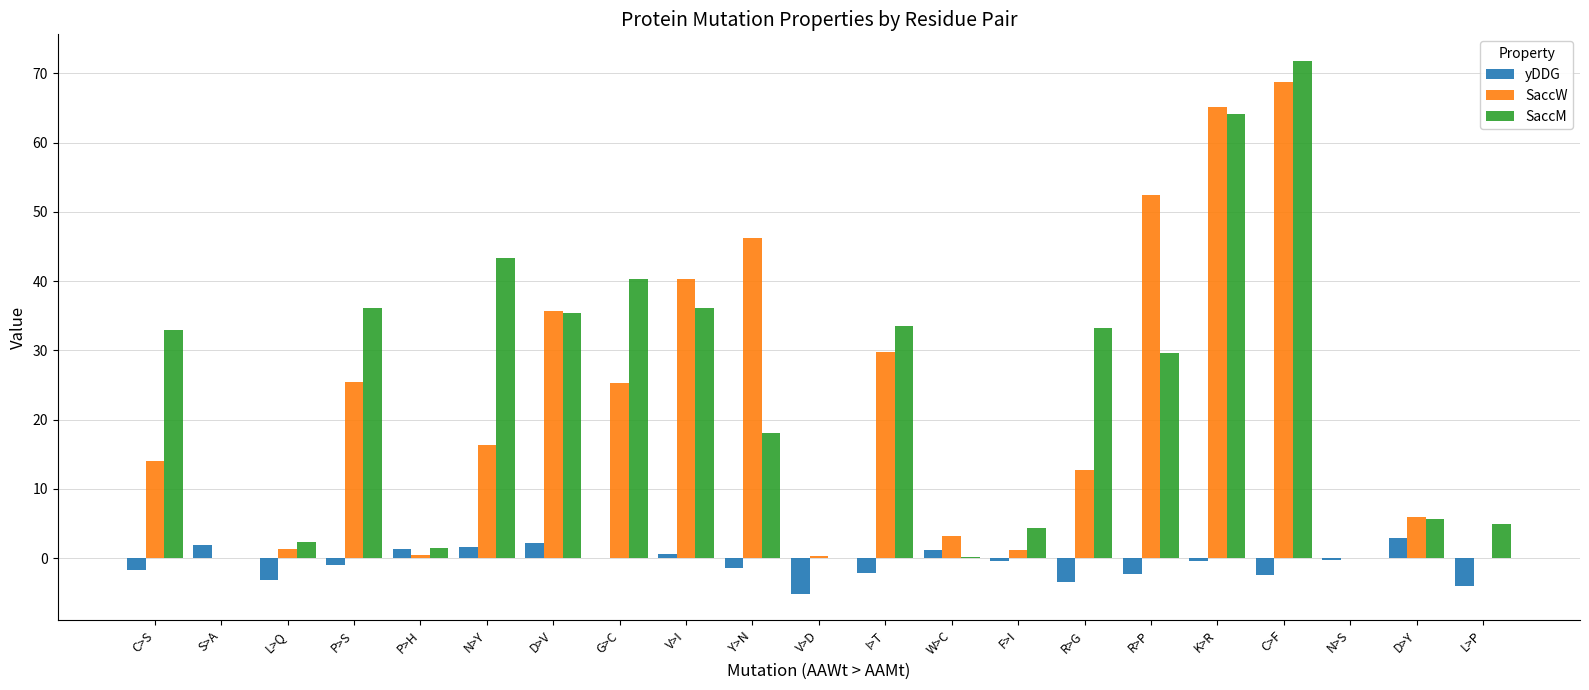

Where does the SaccW series first go above 14?

C>S